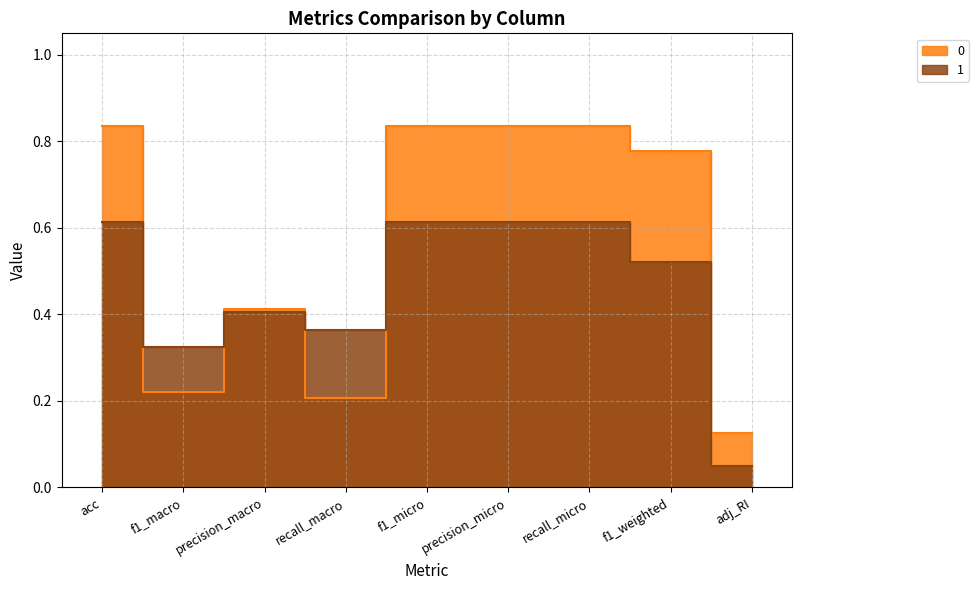

What is the difference between the highest and lowest values at adj_RI?

0.1